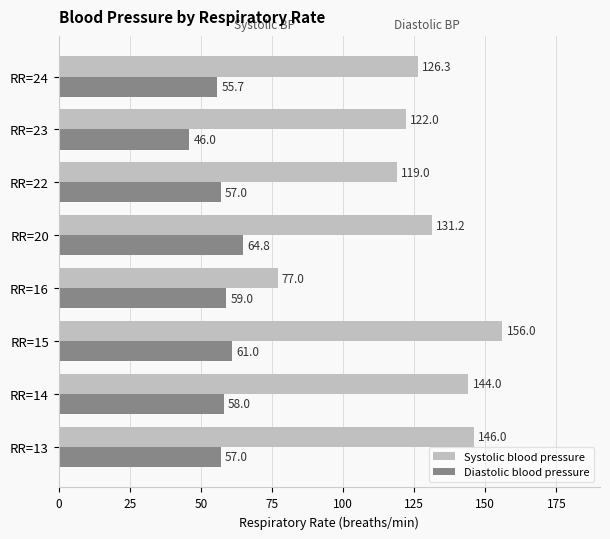

What is the spread (max minus min) of values at RR=22?

62.0